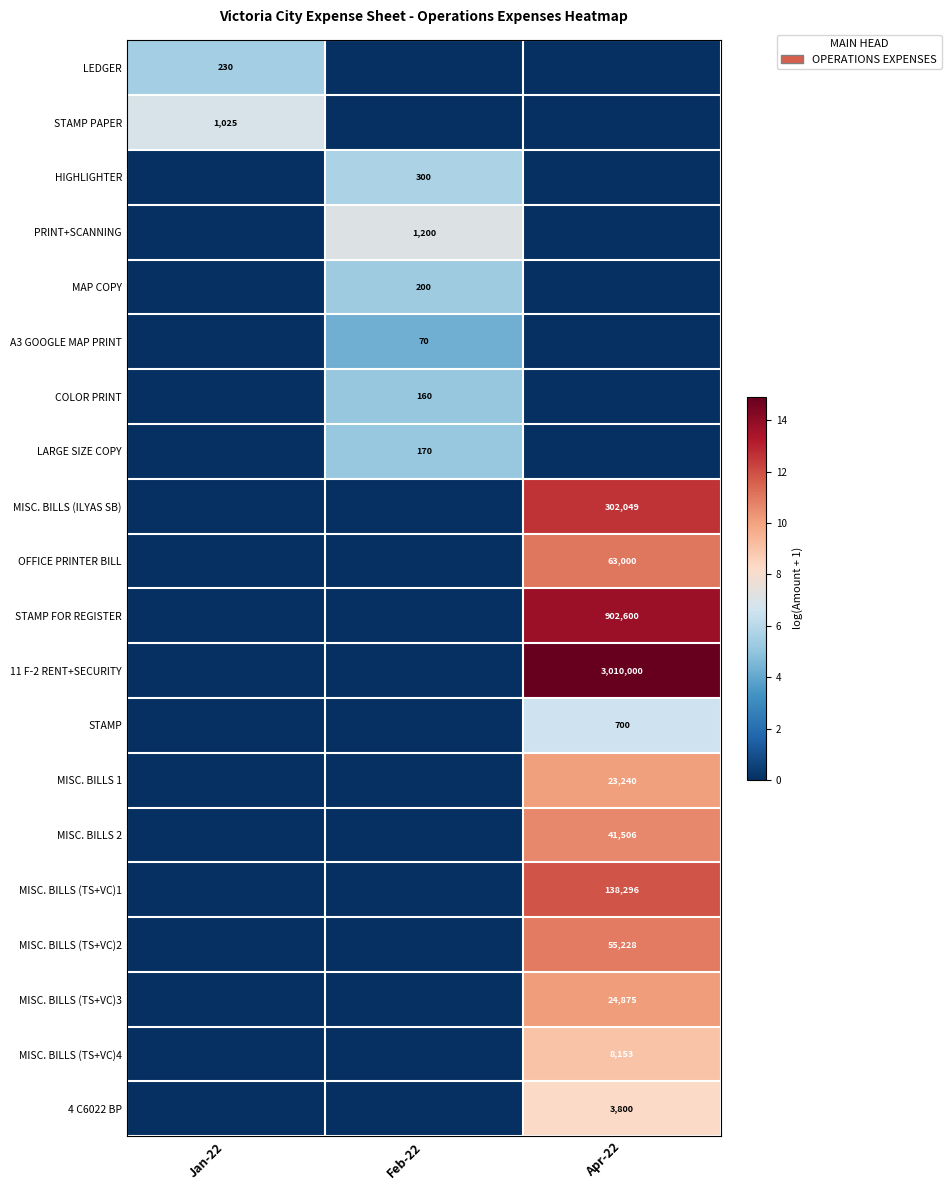

Rank the series at Apr-22 from lowest to highest value.

LEDGER, STAMP PAPER, HIGHLIGHTER, PRINT+SCANNING, MAP COPY, A3 GOOGLE MAP PRINT, COLOR PRINT, LARGE SIZE COPY, STAMP, 4 C6022 BP, MISC. BILLS (TS+VC)4, MISC. BILLS 1, MISC. BILLS (TS+VC)3, MISC. BILLS 2, MISC. BILLS (TS+VC)2, OFFICE PRINTER BILL, MISC. BILLS (TS+VC)1, MISC. BILLS (ILYAS SB), STAMP FOR REGISTER, 11 F-2 RENT+SECURITY